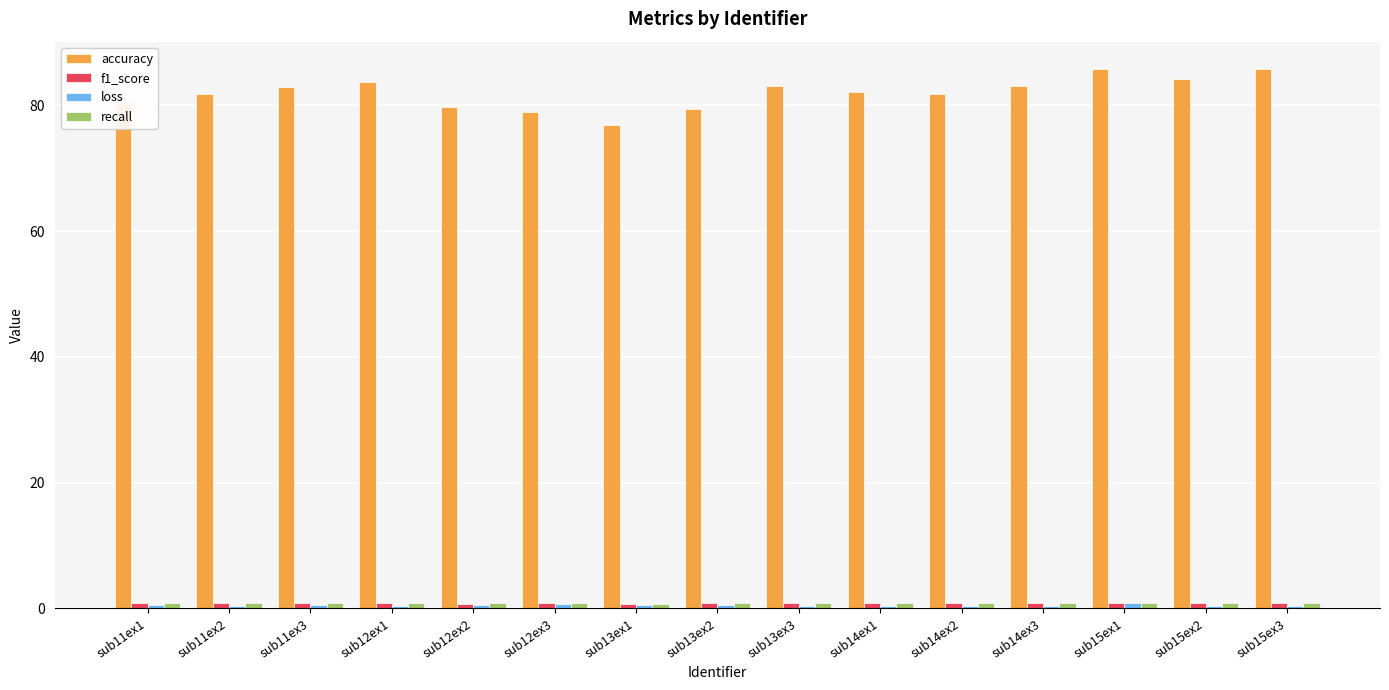

What is the difference between the second highest and minimum values in the accuracy series?

9.0